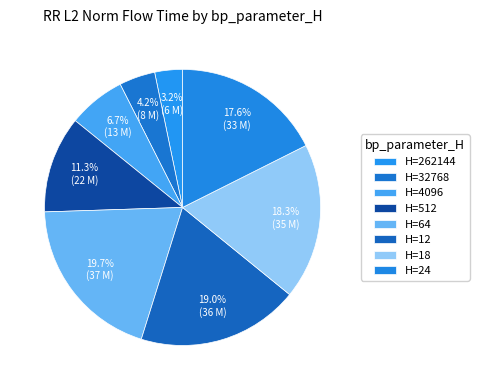

How many segments does this pie chart have?

8